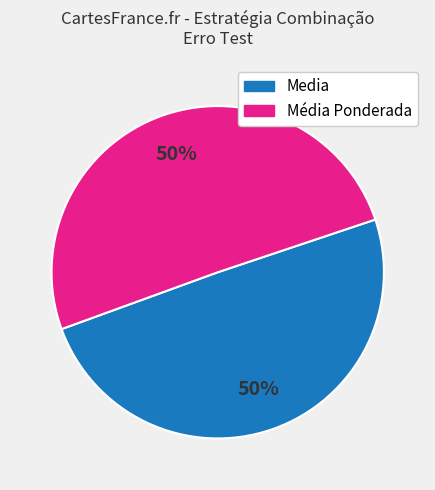

Combined, do Média Ponderada and Media account for over 50%?

Yes